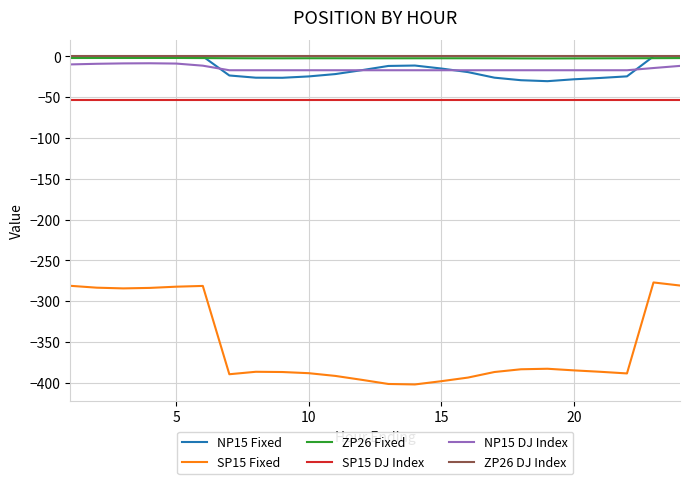

Which series has the largest range (max minus min)?

SP15 Fixed